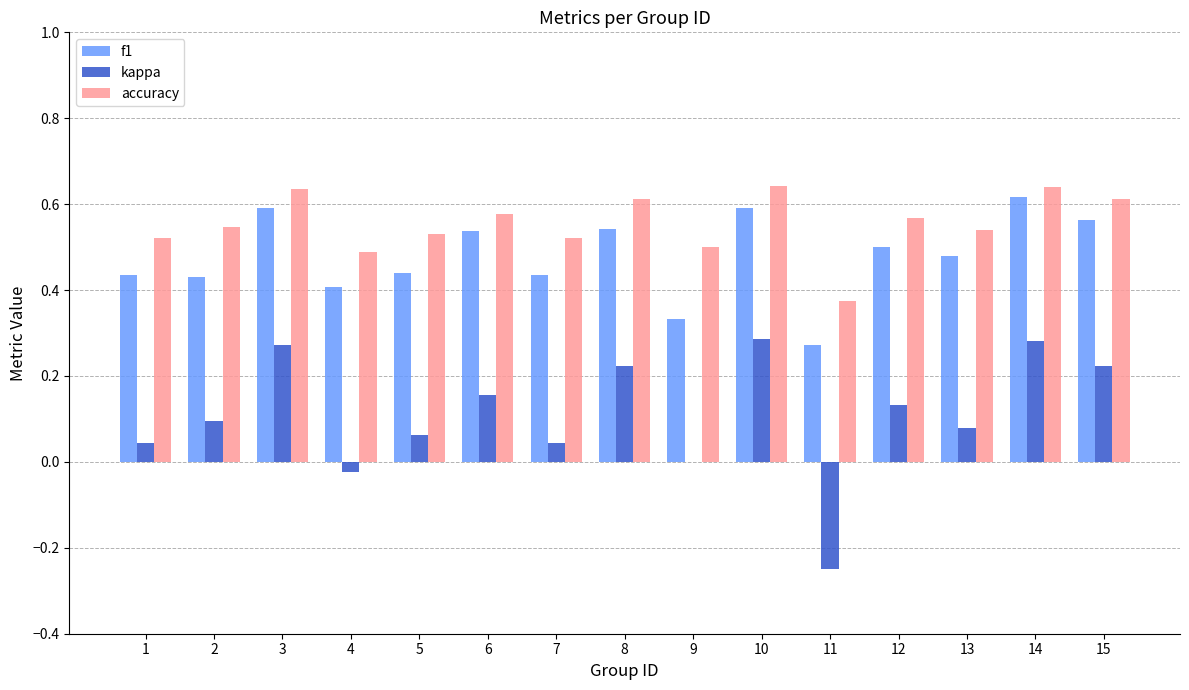

Which series changed the most between 13 and 15?

kappa